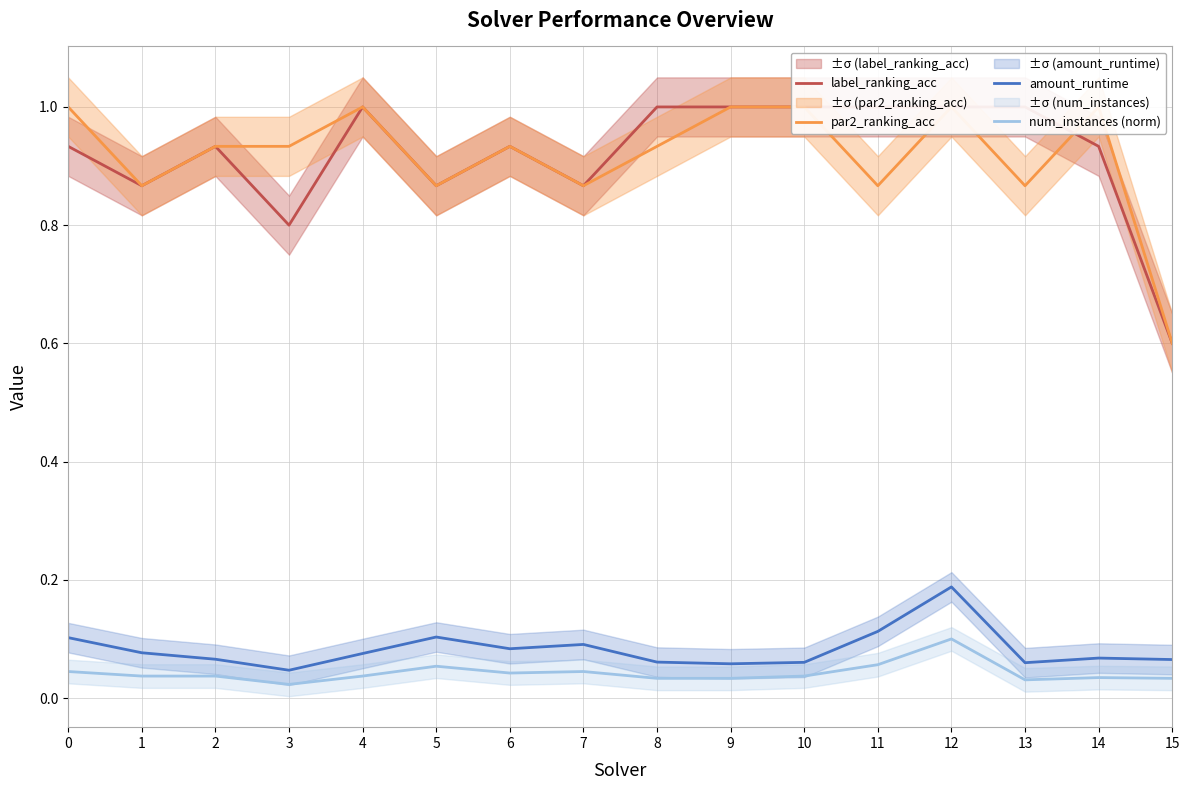

Read the label_ranking_acc value at 8.

1.0